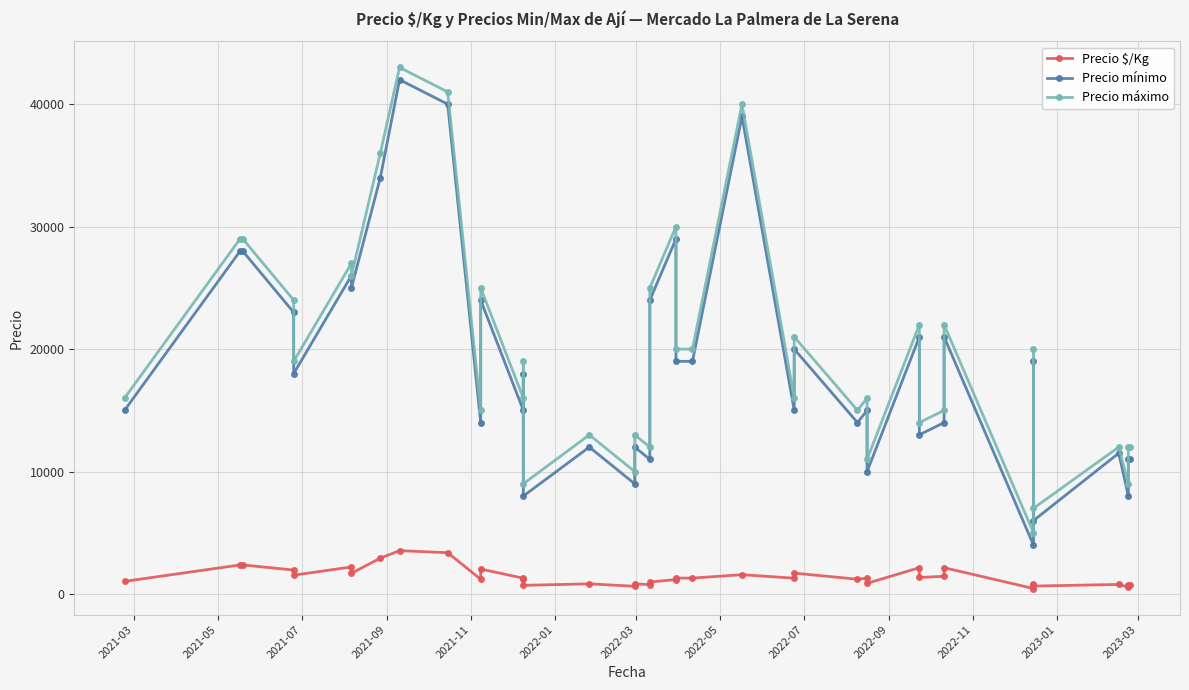

What position from the right is 2021-07?

38